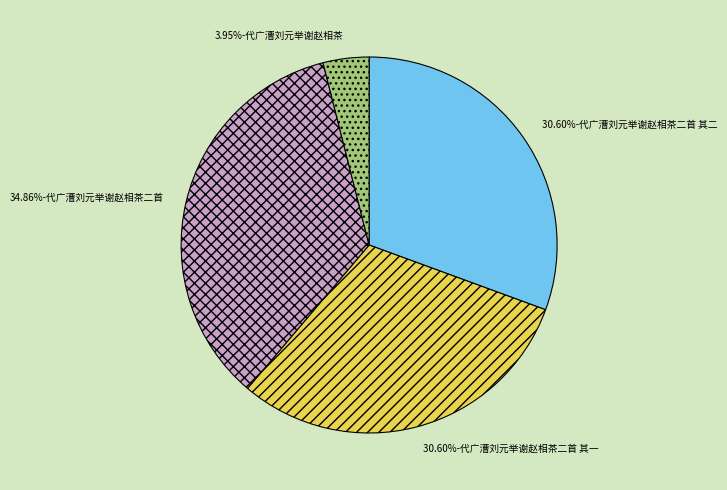

Is there any slice that represents more than half of the pie?

No